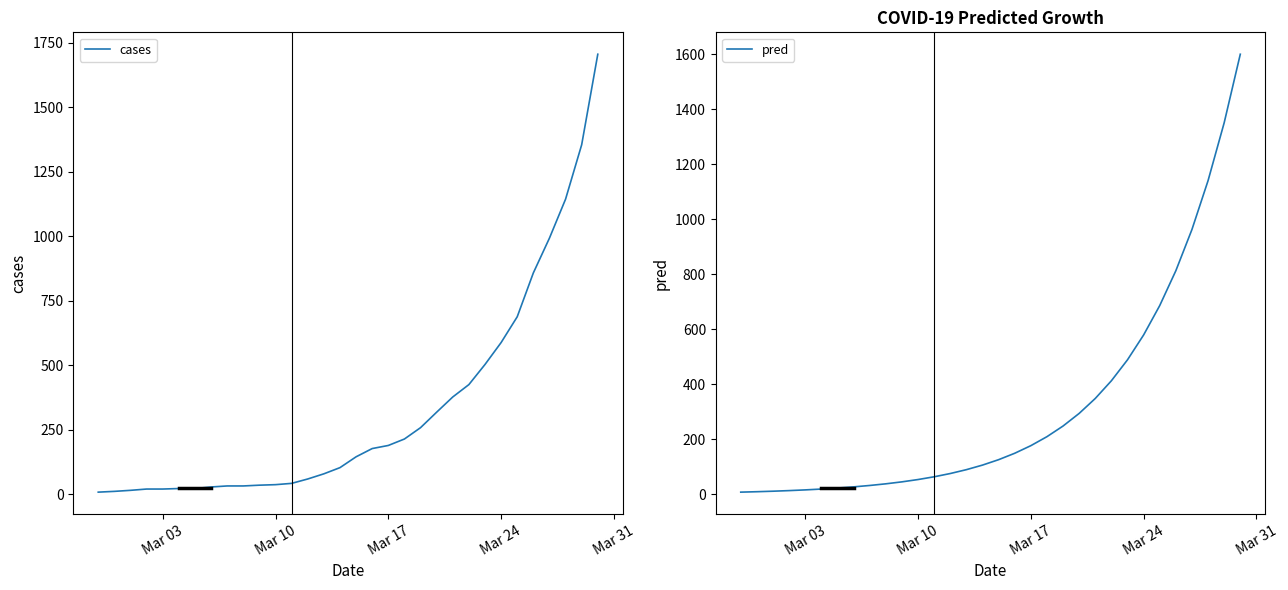

What is the maximum value for cases?

1706